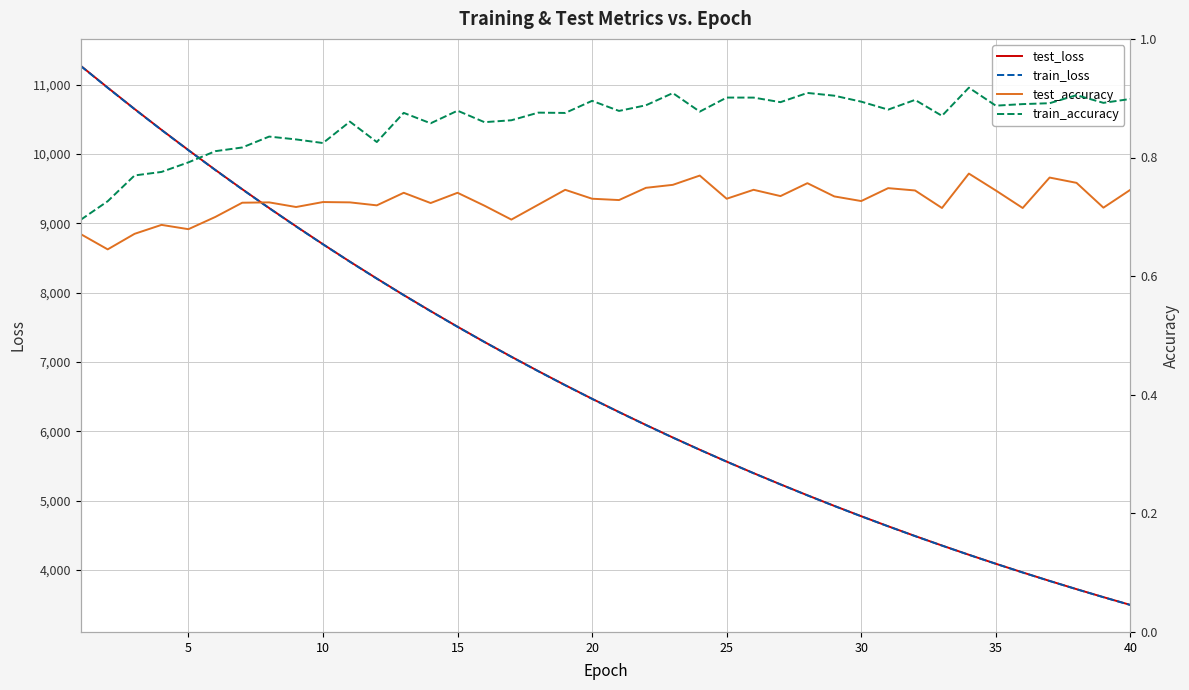

What is the difference between the second highest and minimum values in the train_loss series?

7459.4